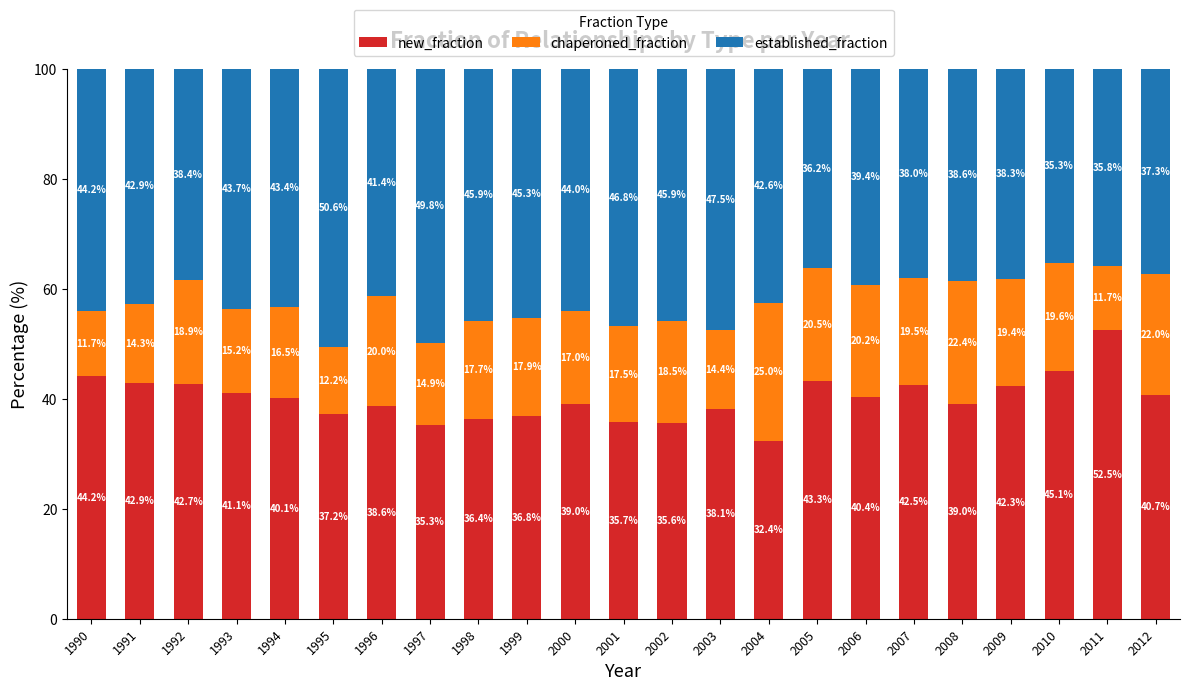

The new_fraction series shows 42.3 at 2009. True or false?

True